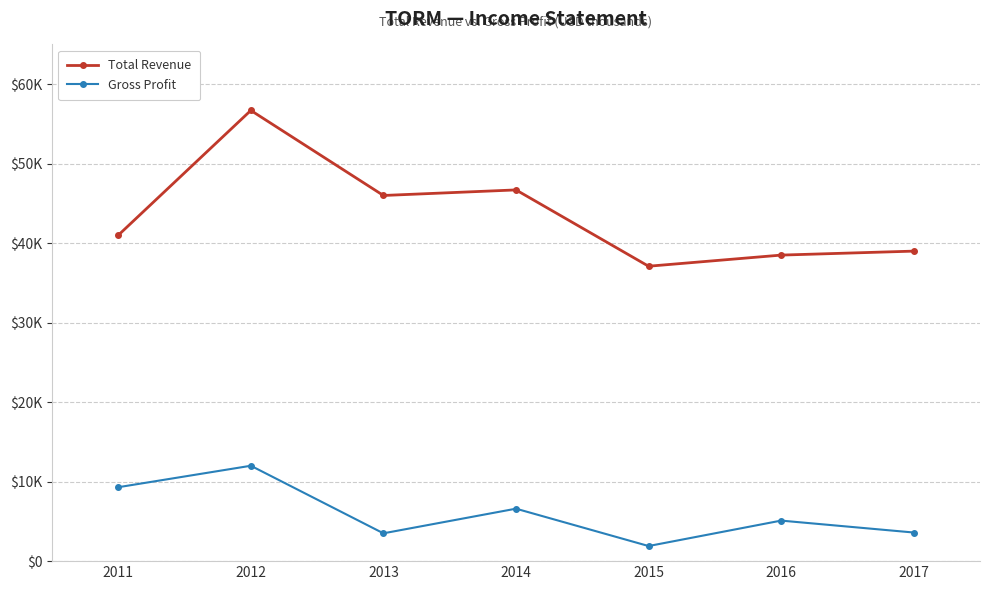

The Total Revenue series shows 46000 at 2013. True or false?

True